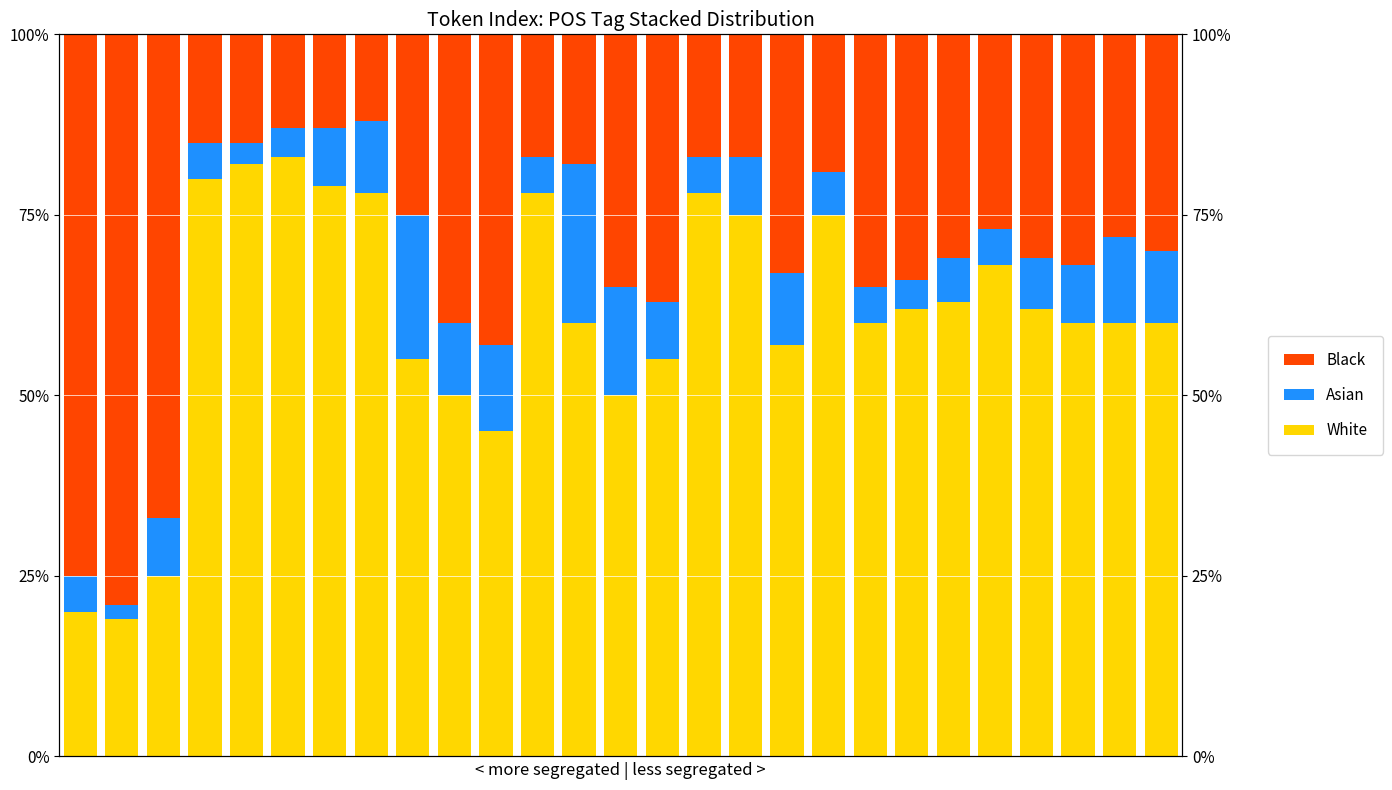

At 1, list the series in order from largest to smallest.

Black, White, Asian